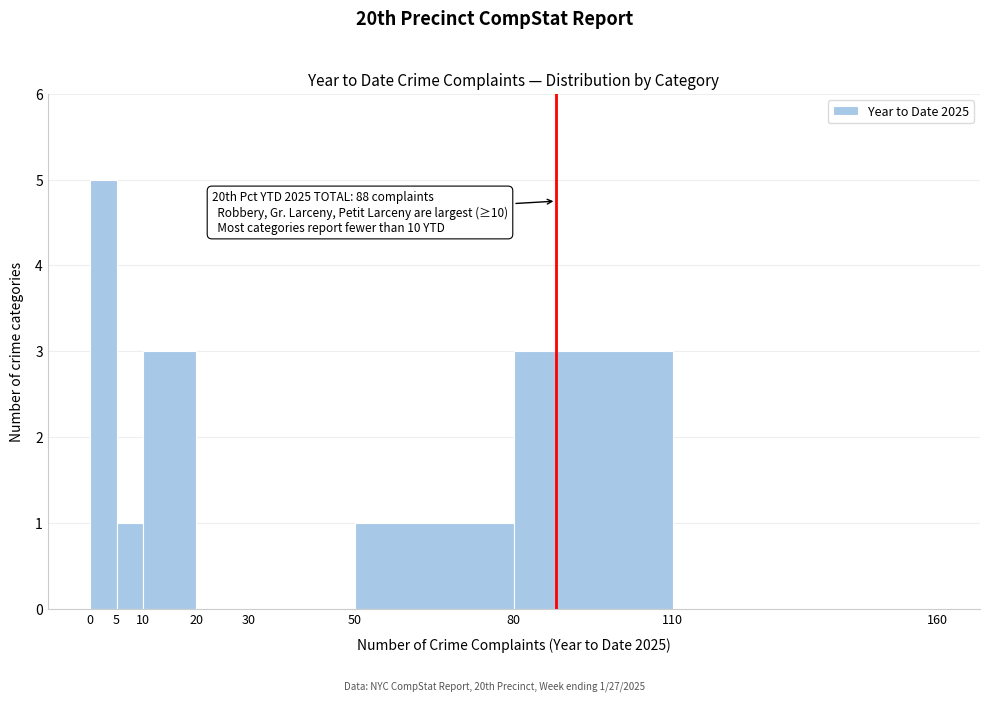

Which range on the x-axis has the tallest bar?

0 to 5